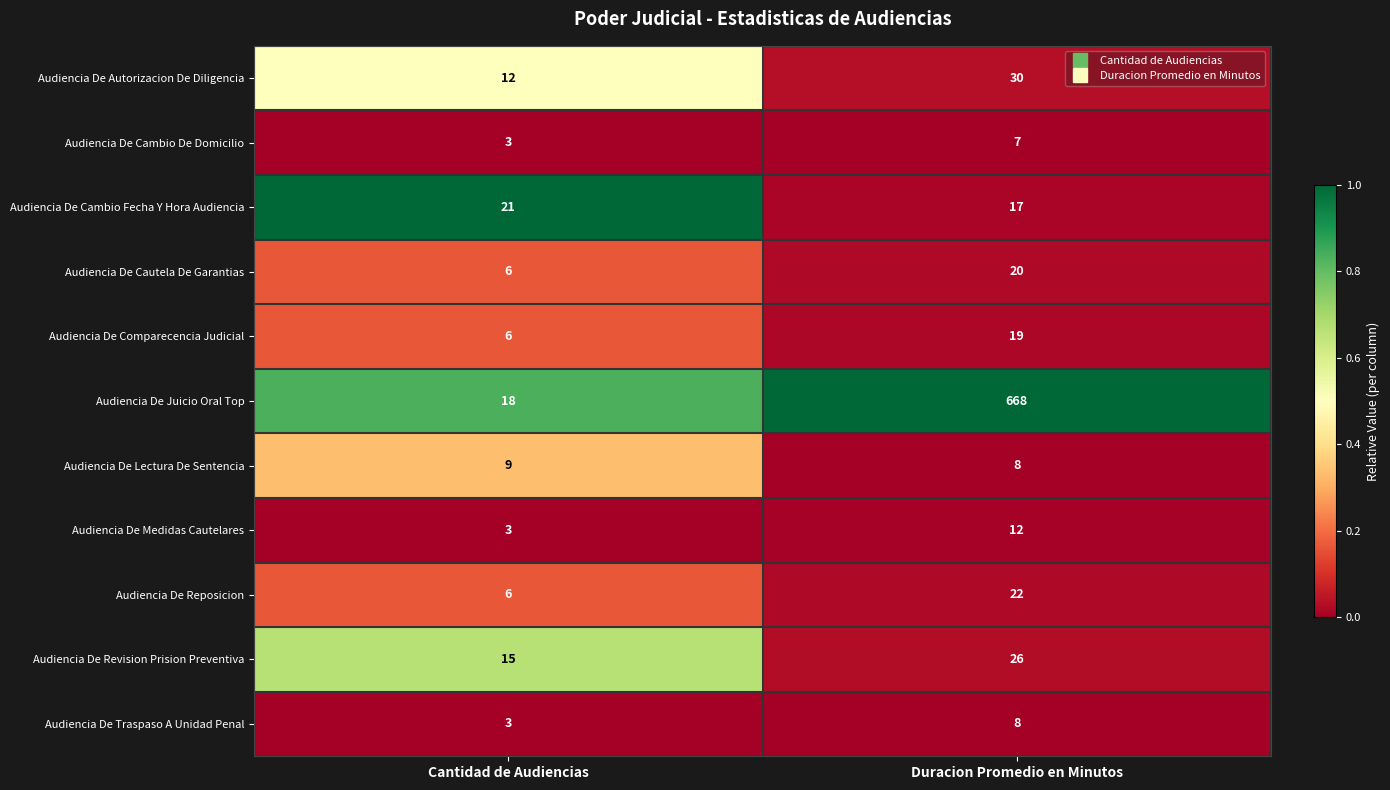

At which category does the chart reach its minimum across all series?

Cantidad de Audiencias